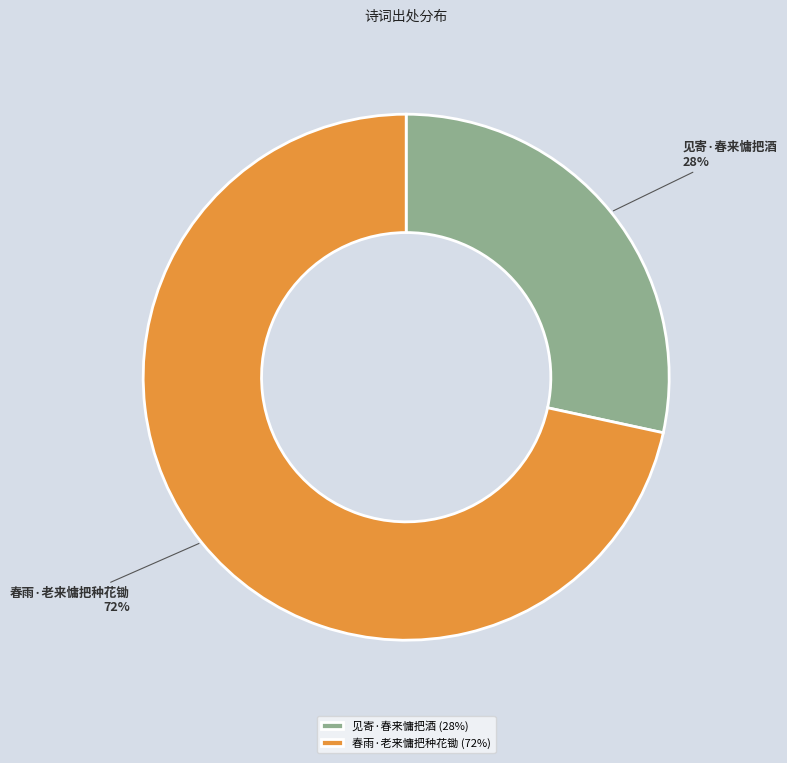

To the nearest percent, what percentage of the pie is 春雨·老来慵把种花锄?

72%